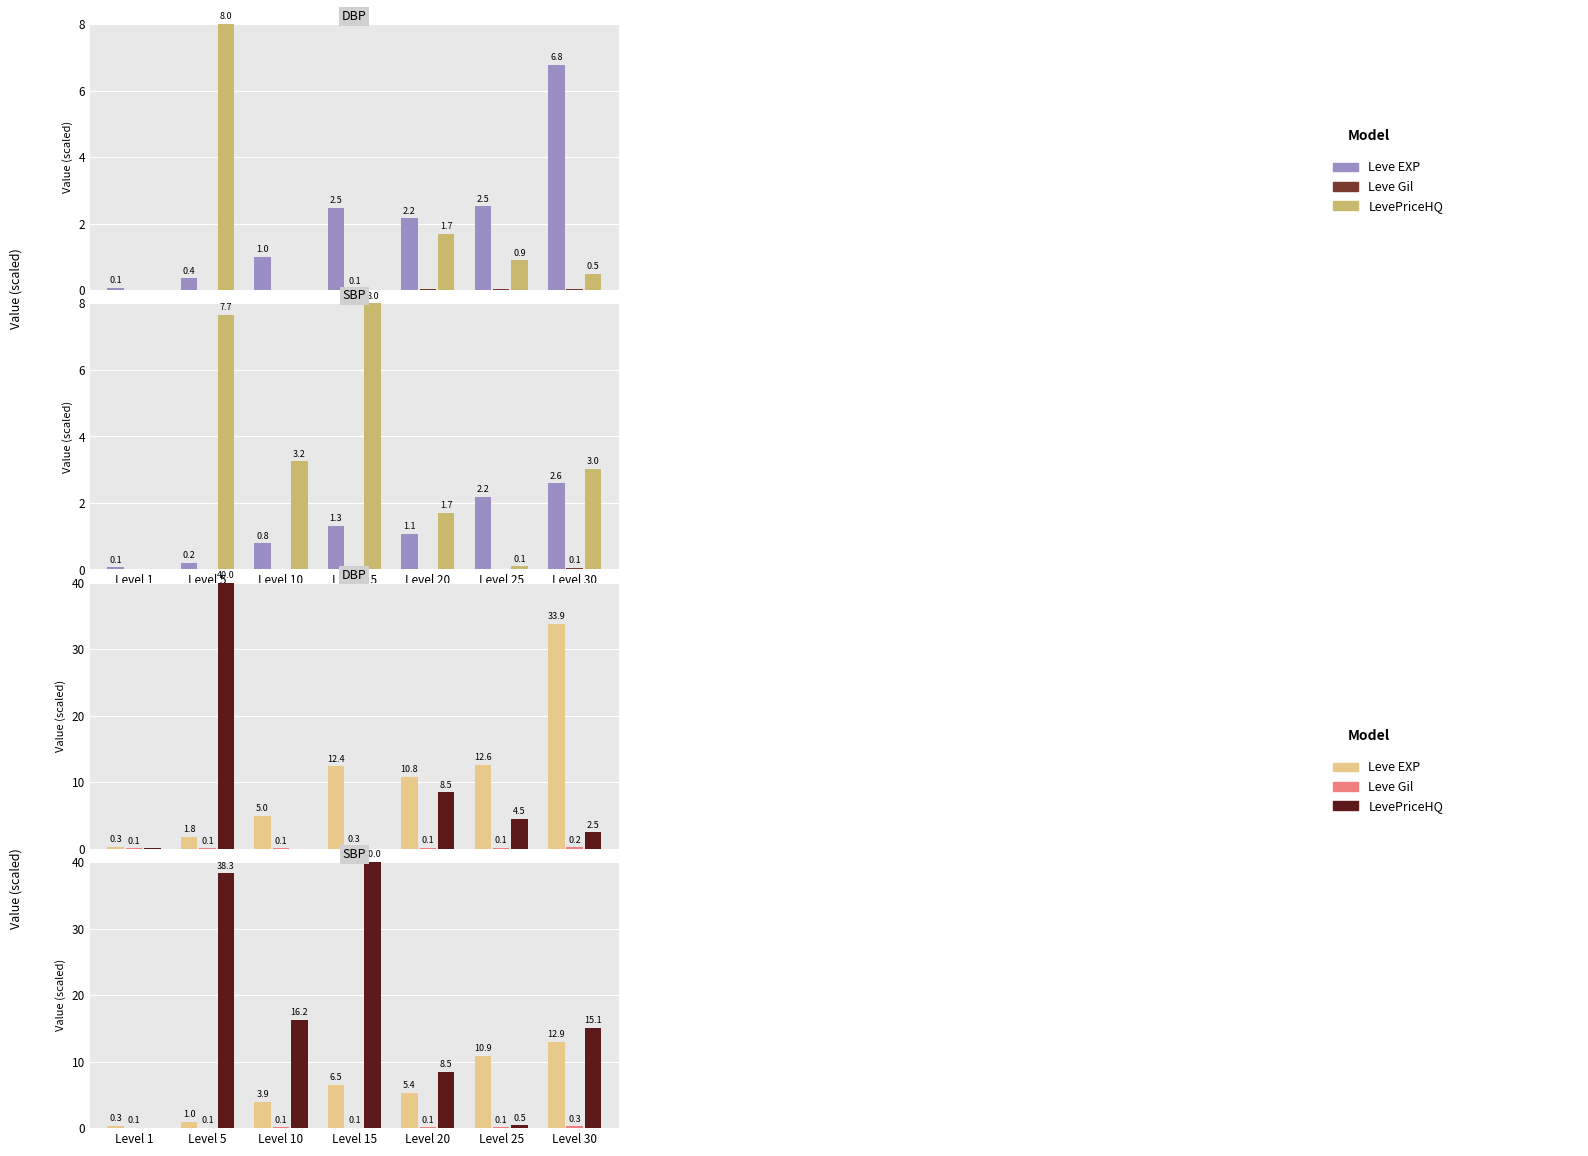

What is the value of the Leve EXP bar at the 1st from the left?

0.3